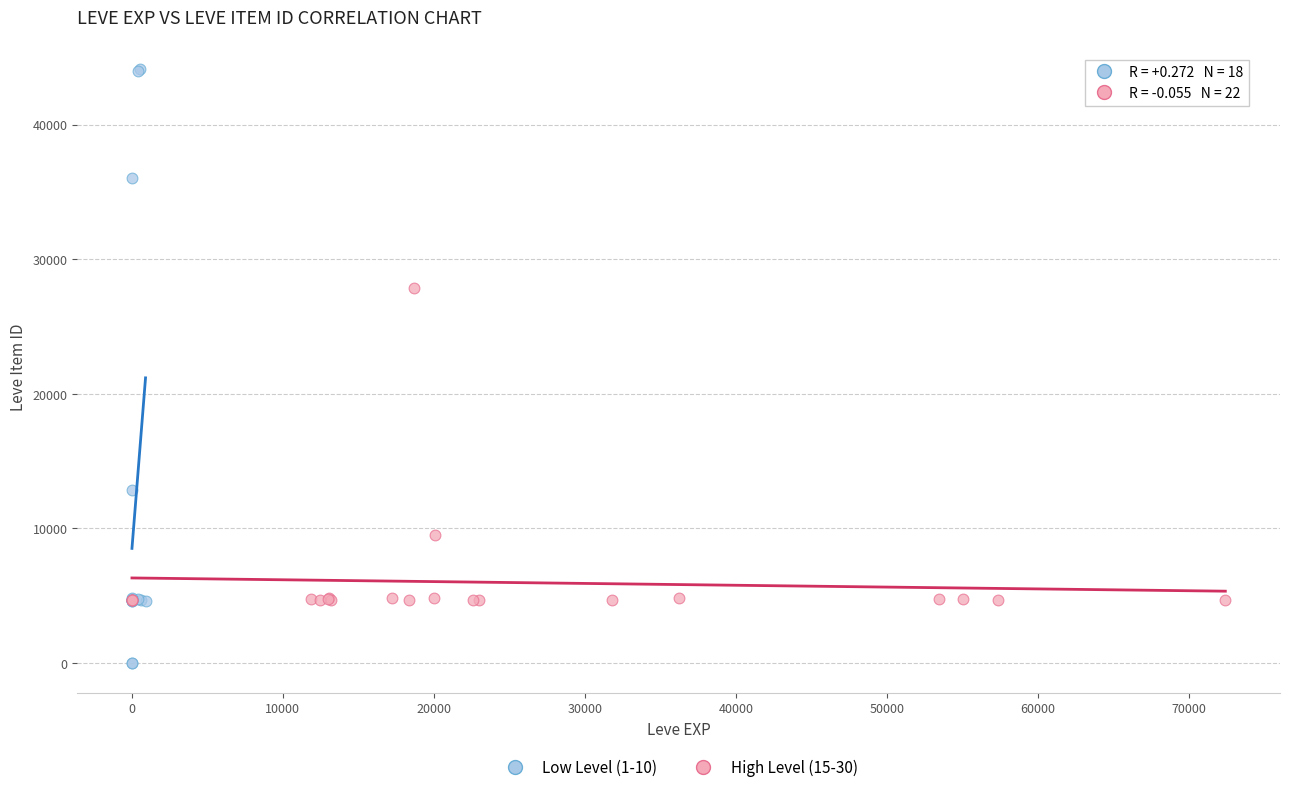

Which series has the largest Y range (max minus min)?

Low Level (1-10)